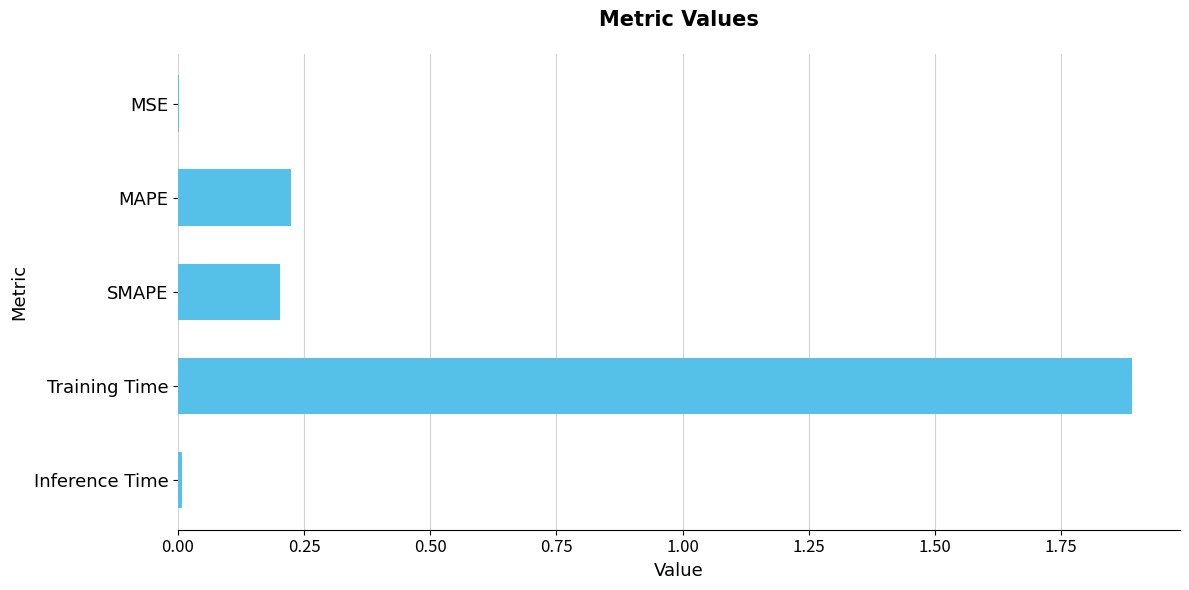

Between Training Time and MSE, which is larger?

Training Time